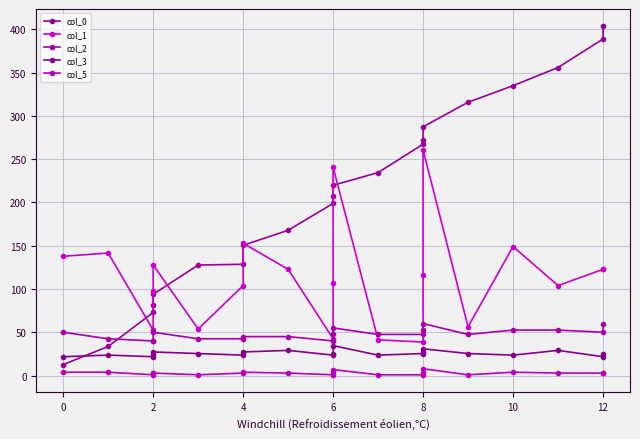

What are all the series names shown in the legend?

col_0, col_1, col_2, col_3, col_5